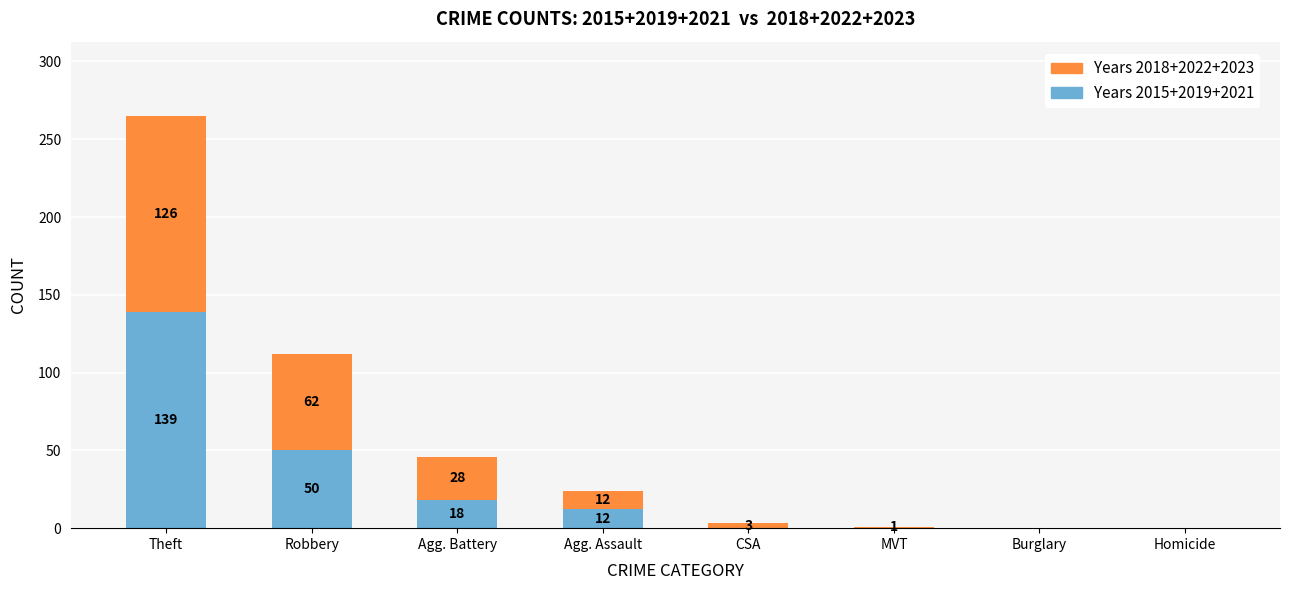

What is the sum of the Years 2015+2019+2021 values at Robbery and Agg. Assault?

62